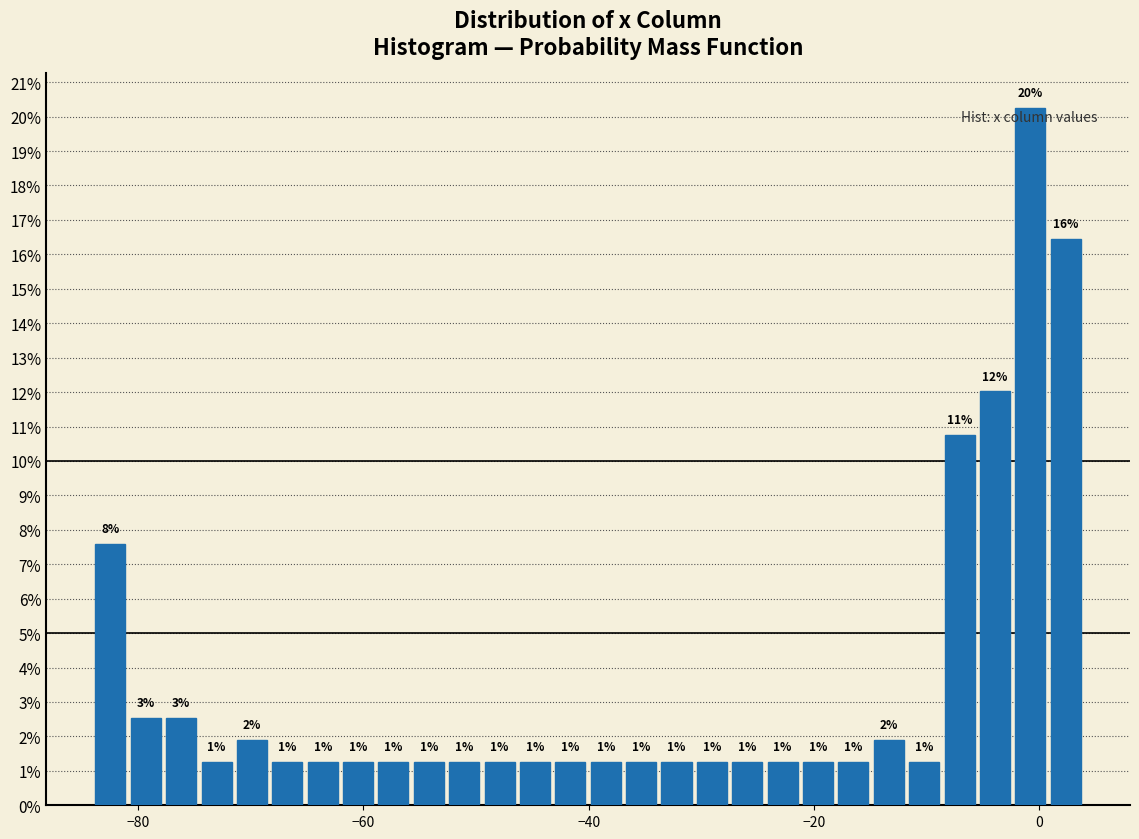

Around what value on the x-axis is the tallest bar? Give the approximate position of its centre, as read against the axis.

0